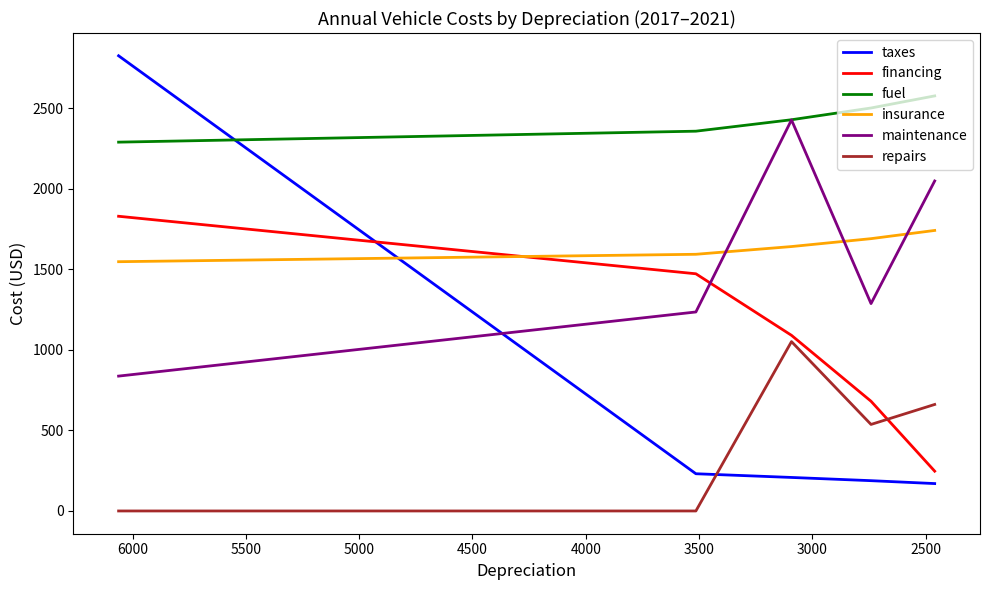

Which series has the largest total across all categories?

fuel